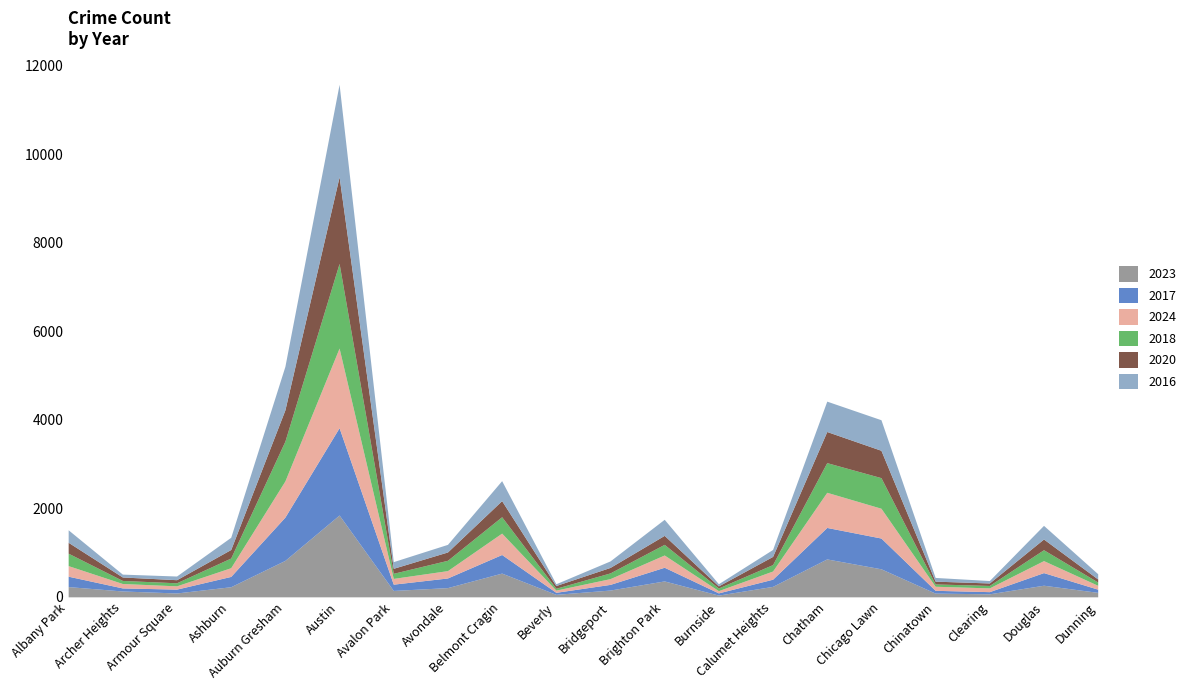

How many interior local valleys does the 2020 series have?

5